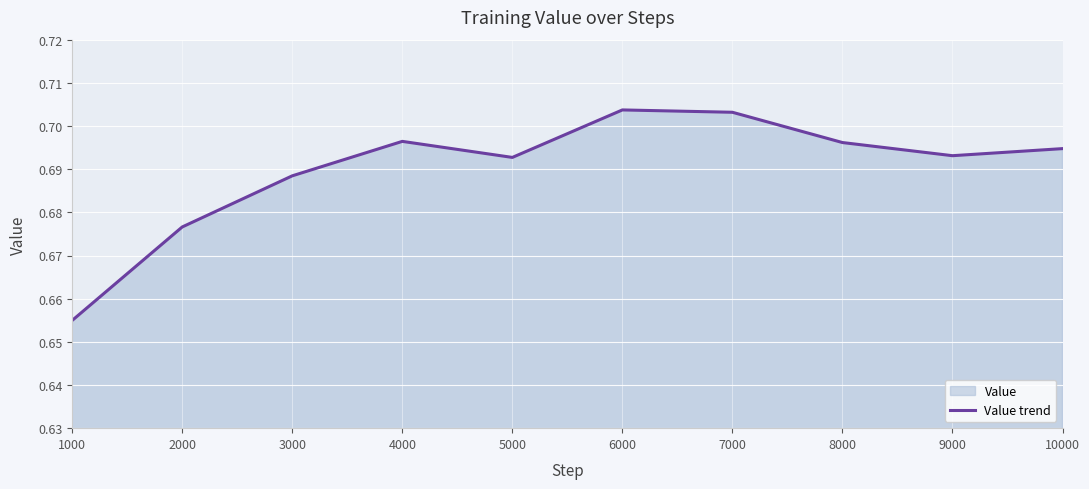

Read the value at 6000.

0.7